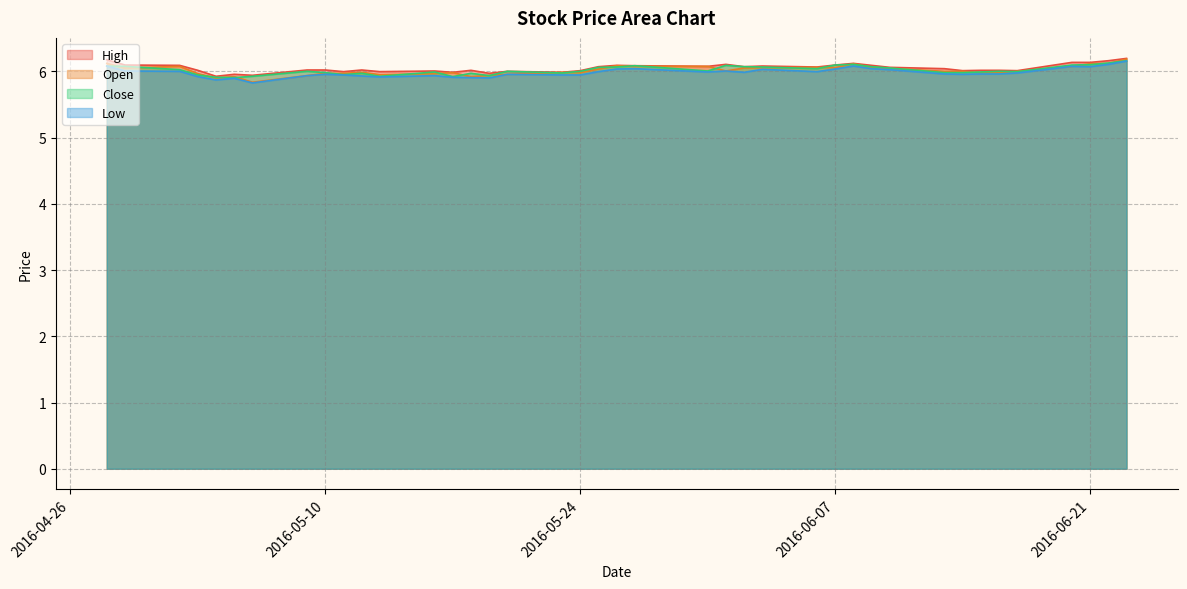

What is the sum of all High values?

241.9